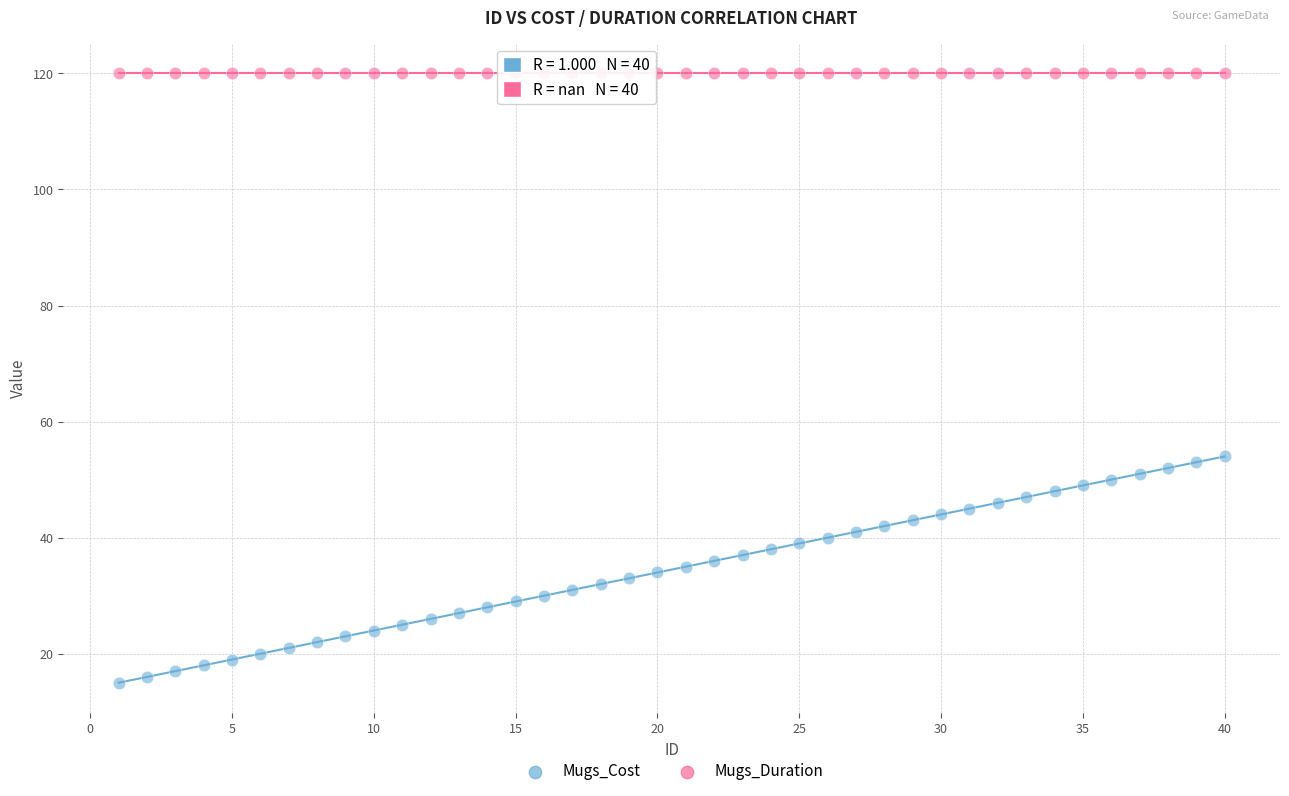

Which series reaches the maximum Y coordinate?

Mugs_Duration